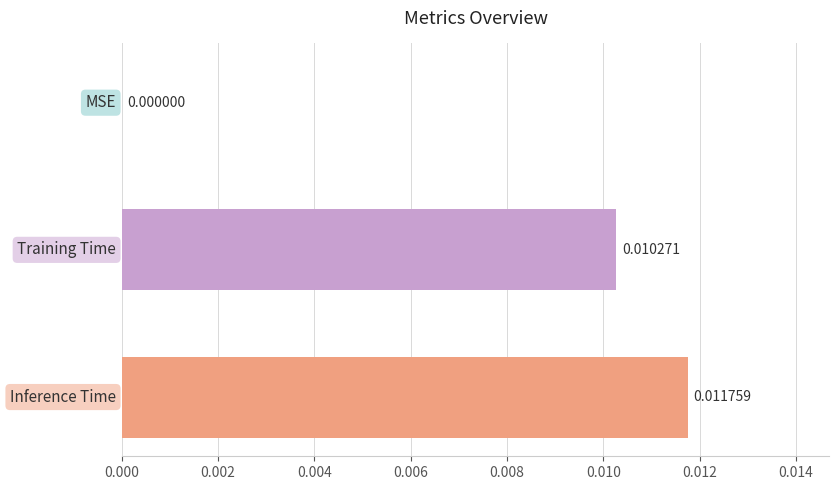

How many data points does each series have?

3